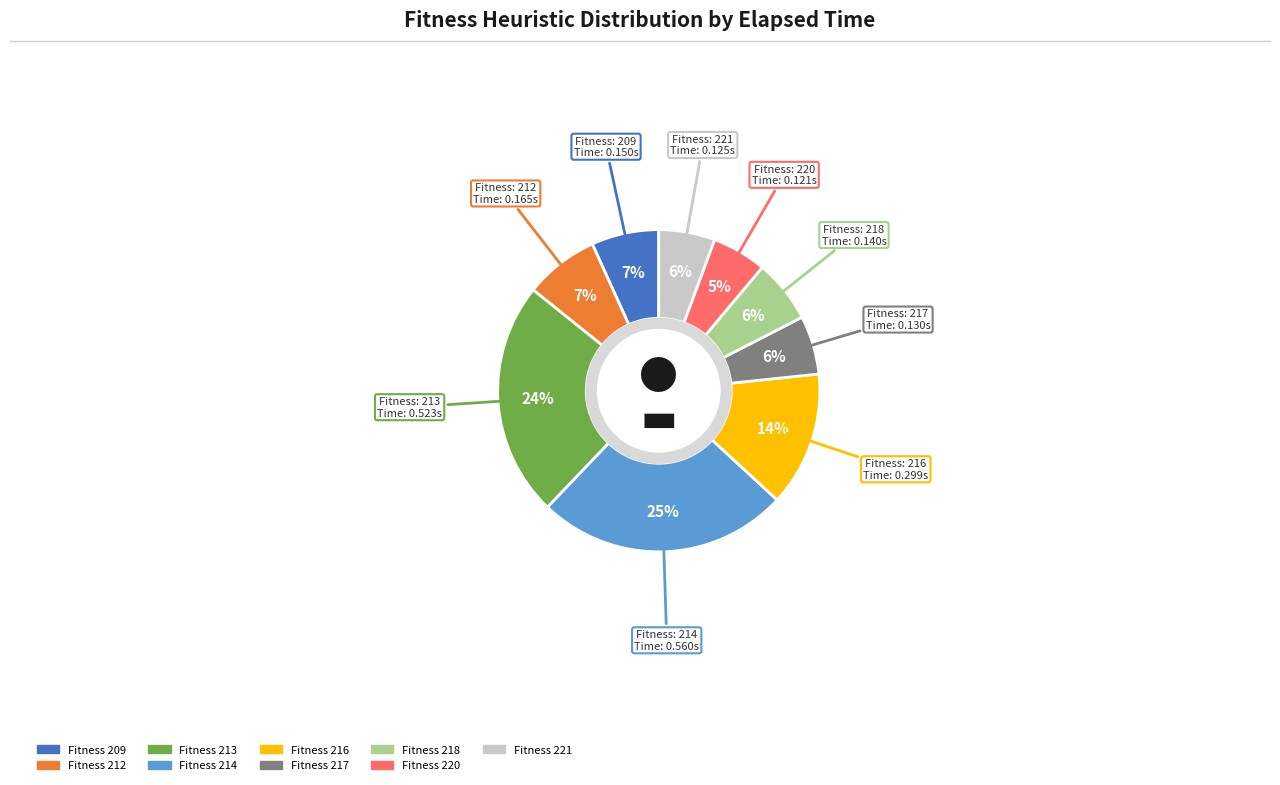

To the nearest percent, what is the difference between the largest and smallest slice percentages?

20%